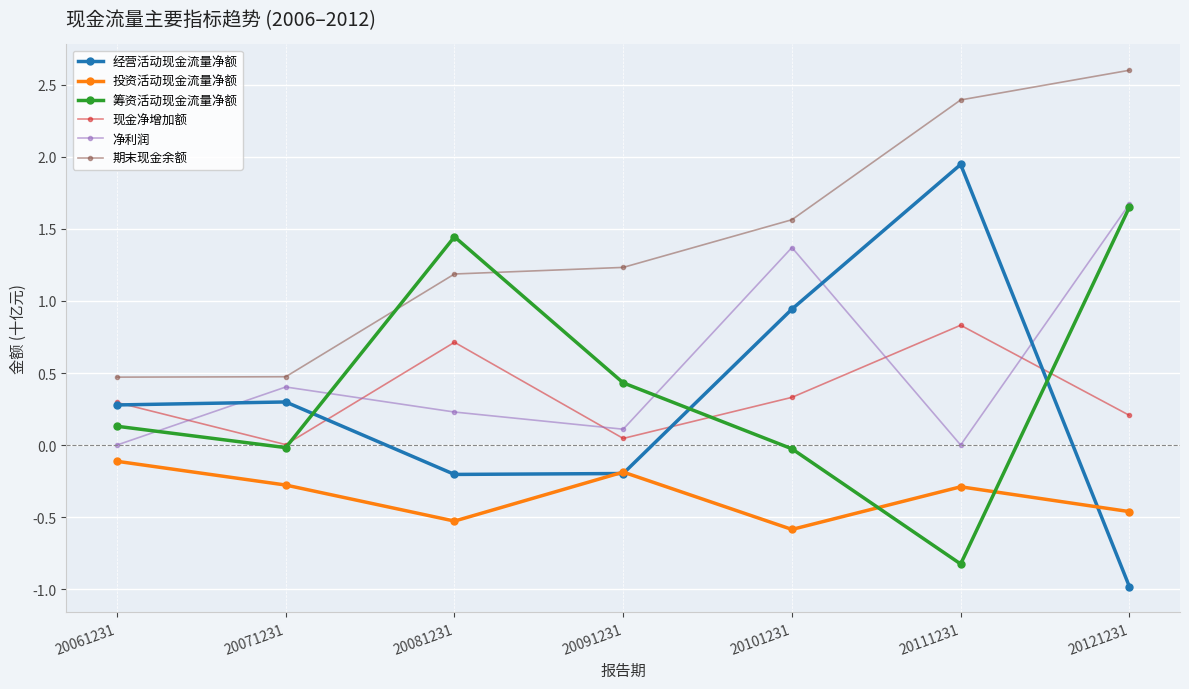

At which label does 期末现金余额 reach its peak?

20121231